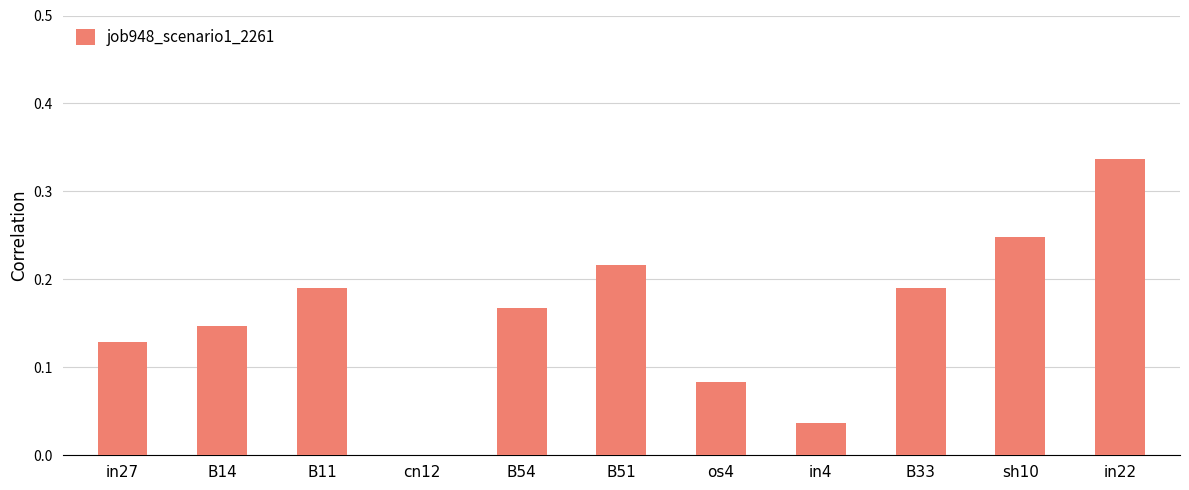

How many values are above zero?

10